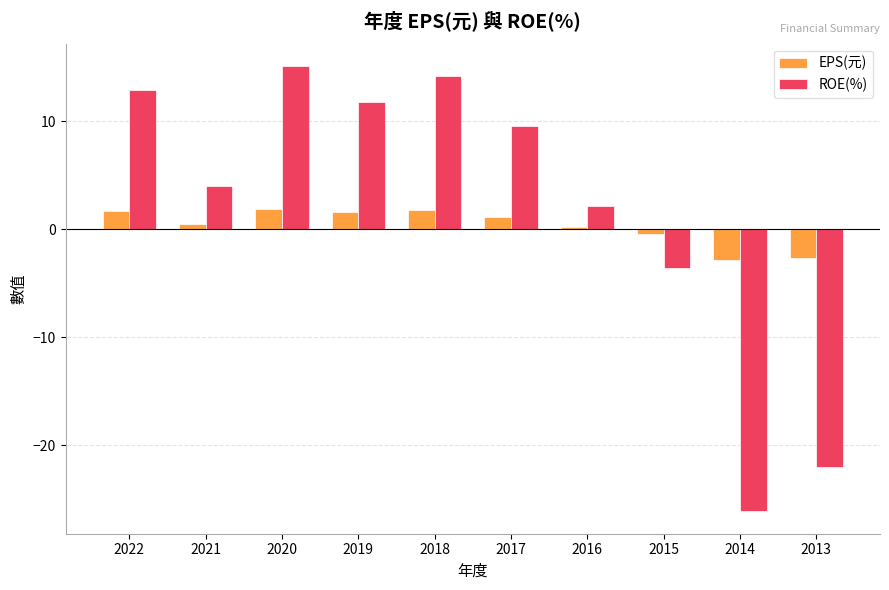

What is the sum of all EPS(元) values?

2.9